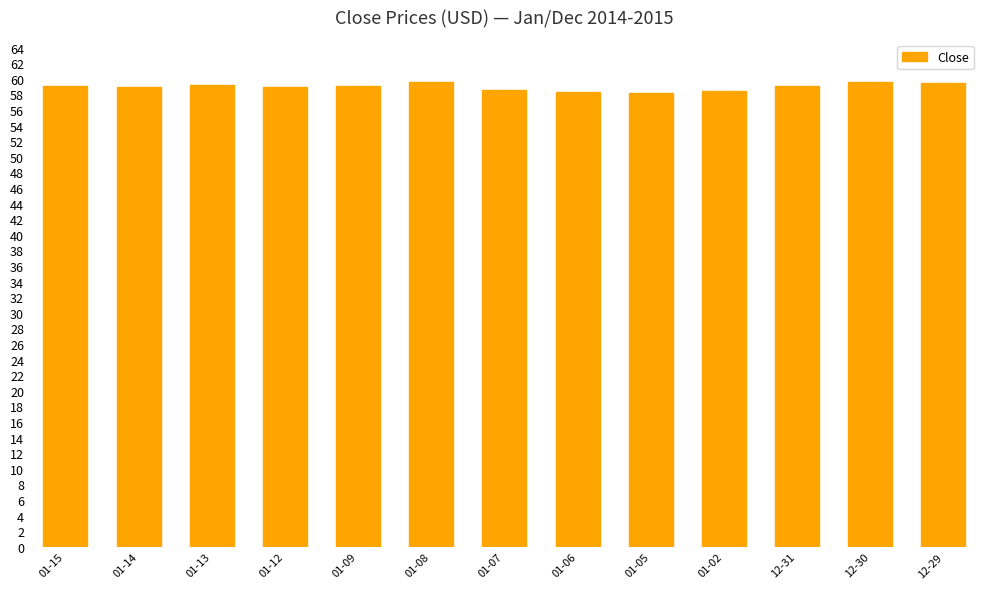

What is the greatest value displayed?

59.6